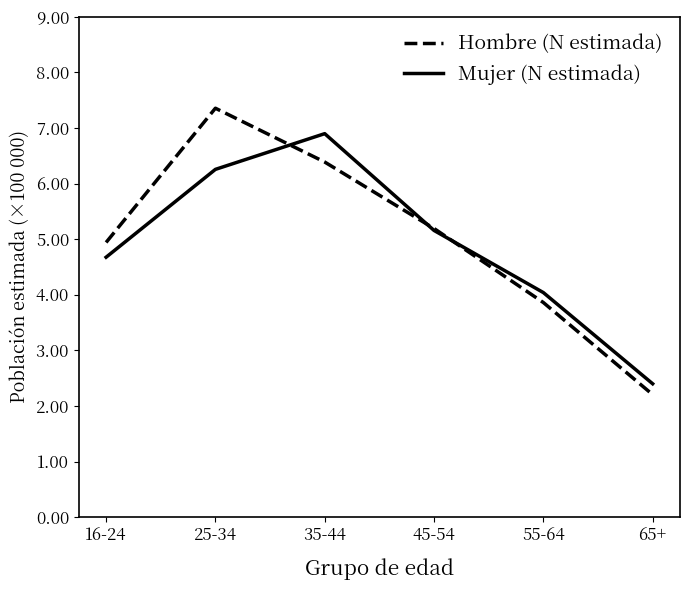

Reading left to right, extract all data points from this chart.

Hombre (N estimada): 16-24=4.9	25-34=7.4	35-44=6.4	45-54=5.2	55-64=3.9	65+=2.2
Mujer (N estimada): 16-24=4.7	25-34=6.3	35-44=6.9	45-54=5.2	55-64=4.0	65+=2.4